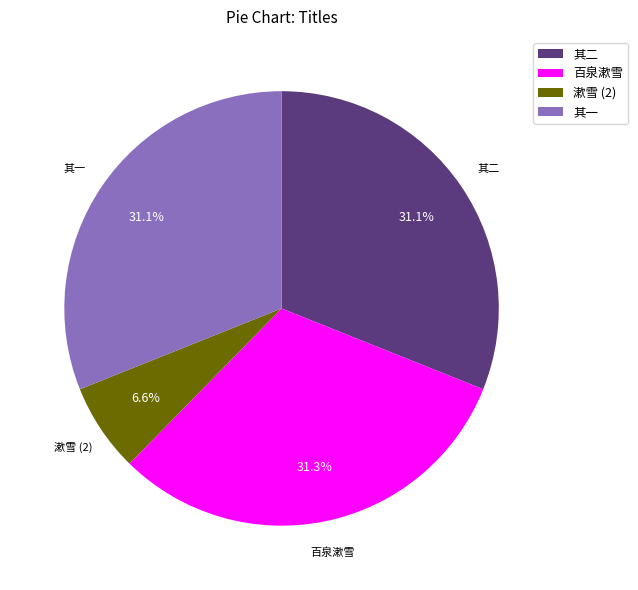

Is there any slice that represents more than half of the pie?

No